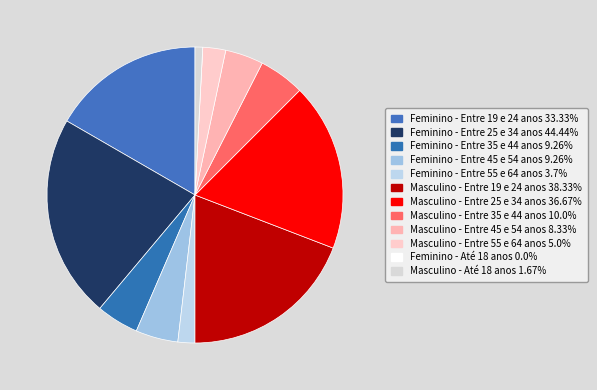

Approximately how many times larger is the value at Feminino - Entre 35 e 44 anos 9.26% compared to Feminino - Entre 55 e 64 anos 3.7%?

2.5